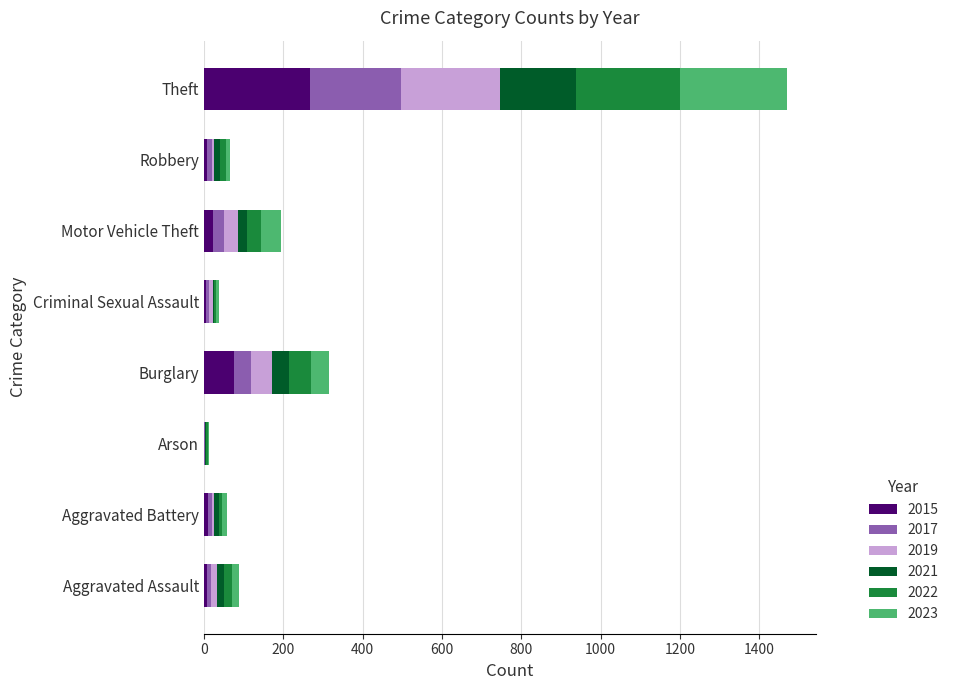

What is the total value across all series at Theft?

1470